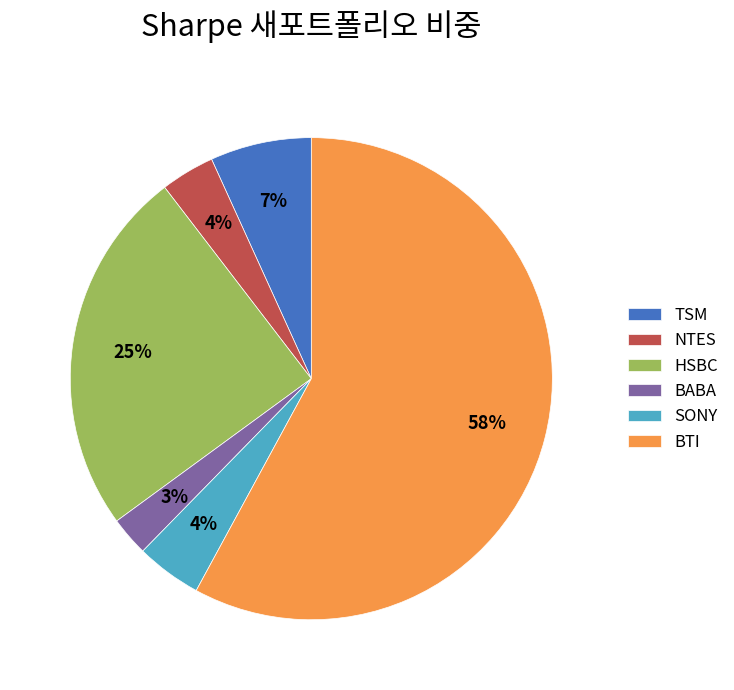

What percentage is the SONY slice, to the nearest percent?

4%